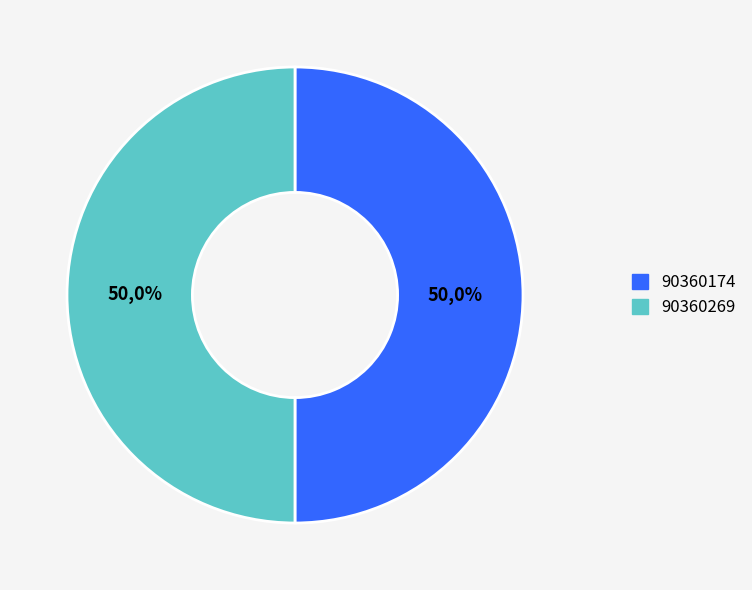

Which category accounts for the majority?

90360174